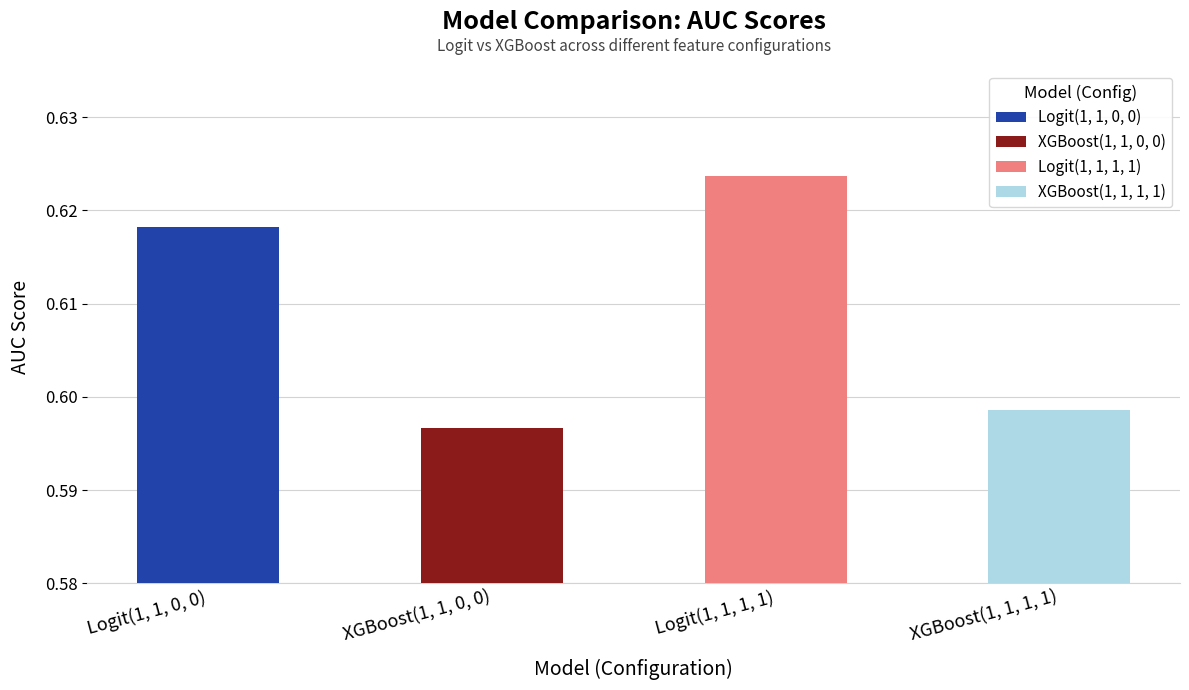

What is the label of the 3rd bar from the right?

XGBoost(1, 1, 0, 0)